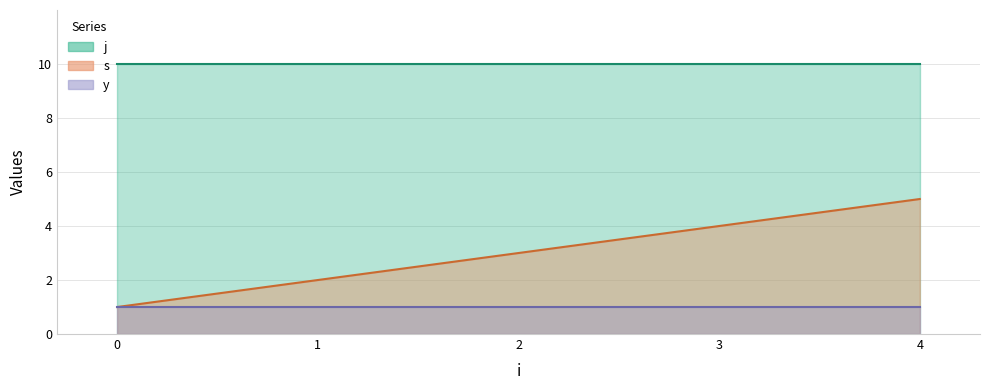

Rank the series by their maximum value, from highest to lowest.

j, s, y